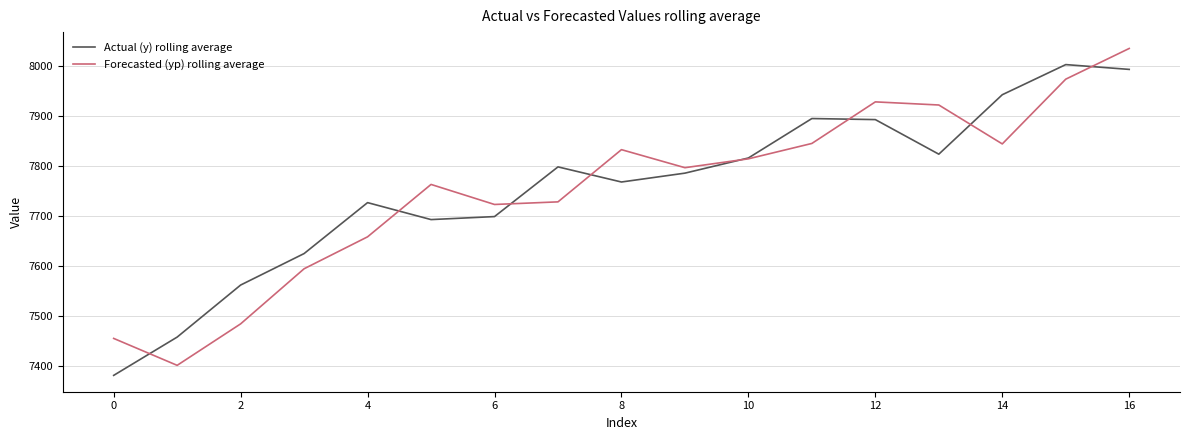

What is the minimum value shown in the chart?

7381.0